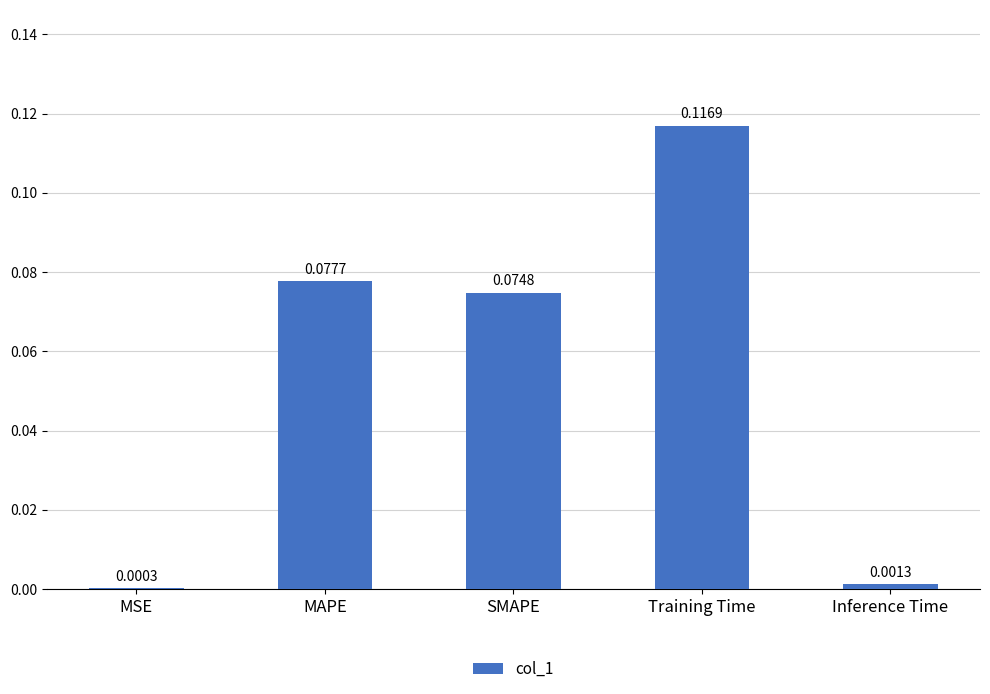

Which category has the highest value across all series?

Training Time